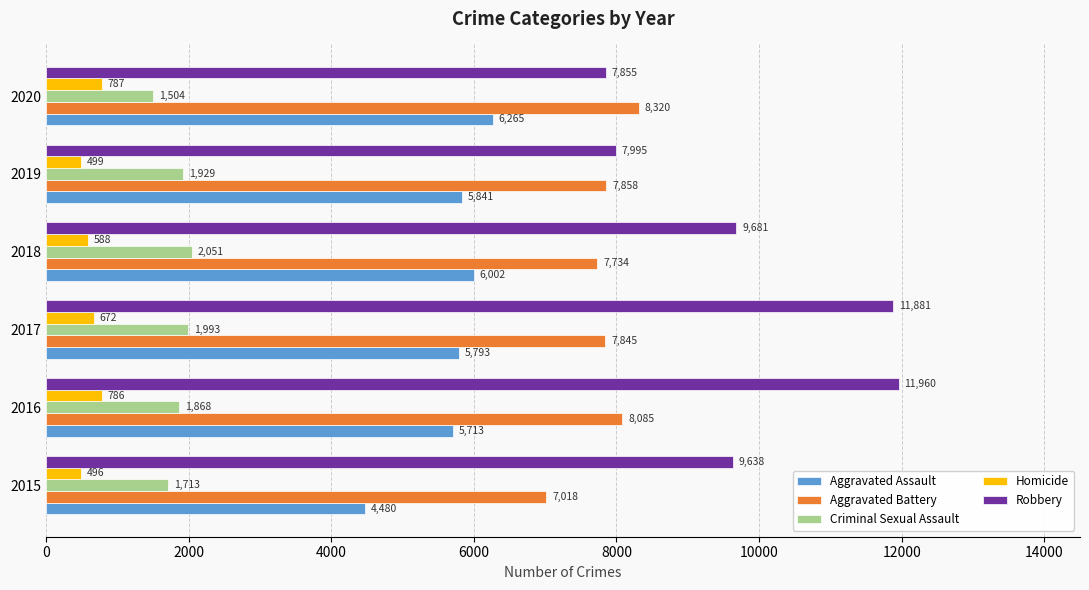

What is the difference between the maximum and minimum values in the Robbery series?

4105